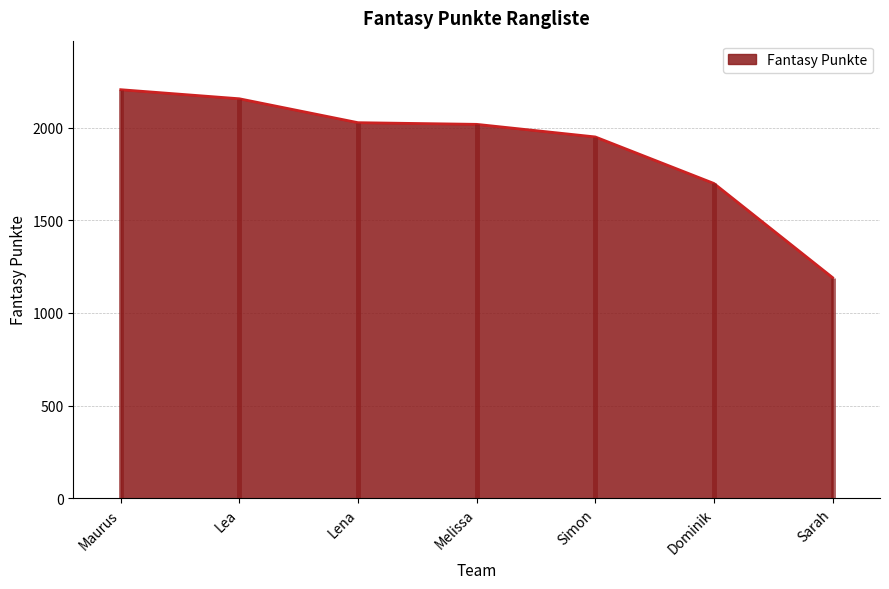

Reading left to right, list all the values displayed in this chart.

Maurus=2205	Lea=2156	Lena=2027	Melissa=2018	Simon=1950	Dominik=1699	Sarah=1191